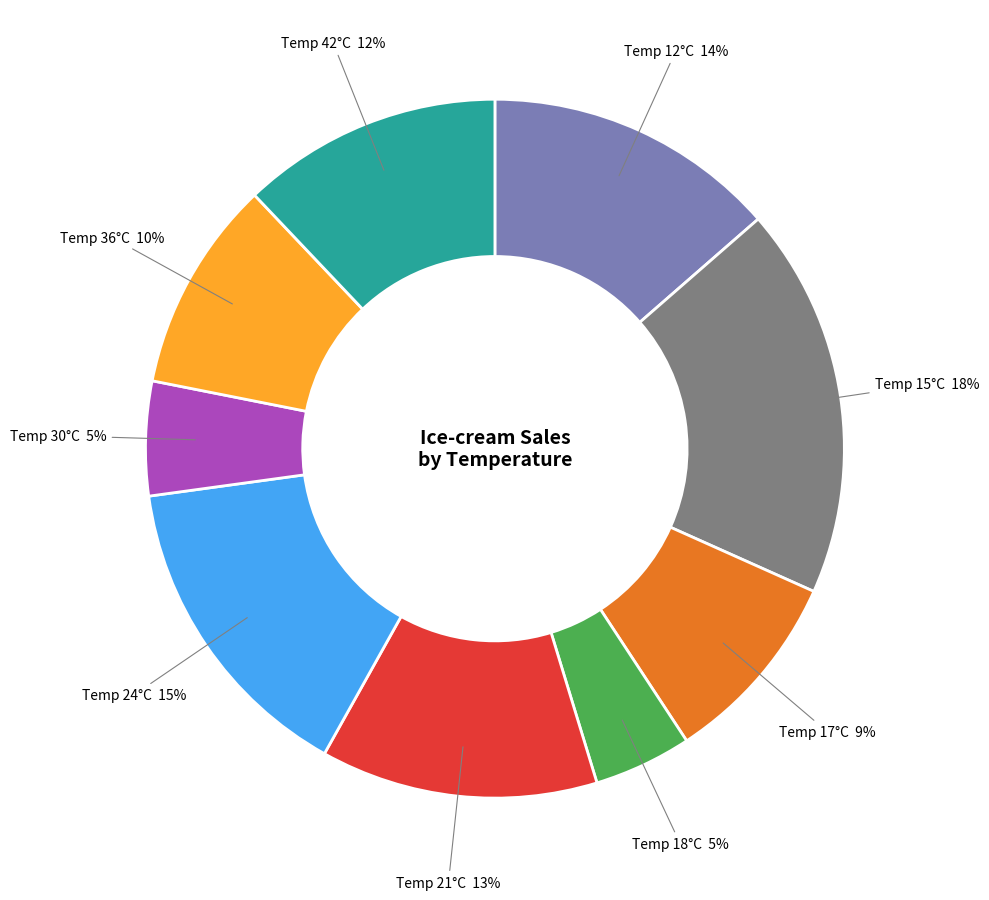

To the nearest percent, what is the average slice percentage?

11%